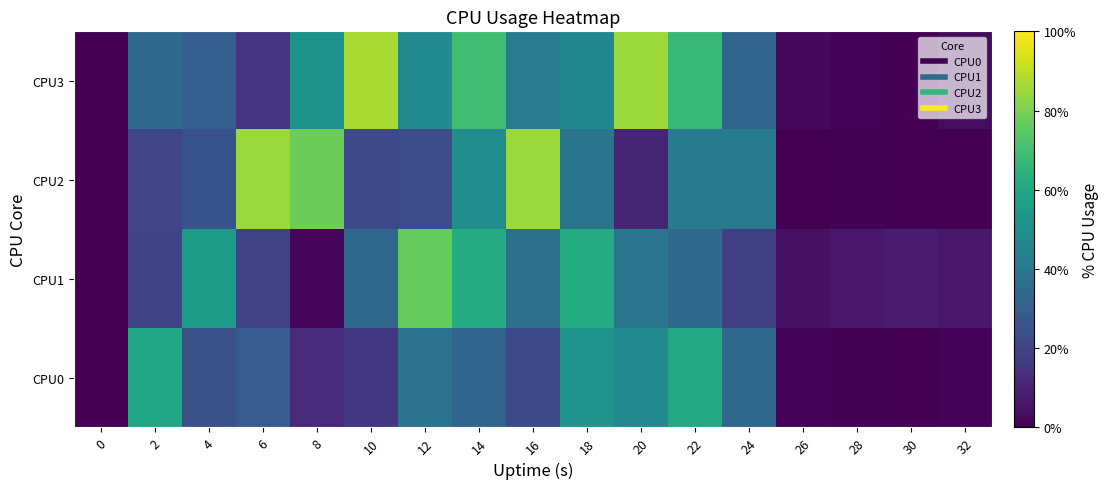

Reading left to right, list all the values displayed in this chart.

CPU0: 0=0.0	2=59.9	4=24.9	6=28.8	8=12.0	10=16.2	12=37.8	14=32.4	16=22.0	18=52.0	20=47.4	22=60.8	24=33.5	26=1.0	28=0.5	30=0.0	32=1.0
CPU1: 0=0.0	2=20.6	4=54.3	6=19.6	8=1.5	10=33.3	12=76.3	14=61.4	16=37.0	18=61.6	20=39.3	22=34.5	24=18.8	26=4.5	28=6.4	30=7.7	32=6.4
CPU2: 0=0.0	2=20.8	4=25.0	6=85.1	8=77.5	10=22.2	12=23.6	14=49.4	16=85.1	18=38.9	20=10.4	22=41.2	24=40.7	26=0.0	28=0.5	30=0.0	32=0.0
CPU3: 0=0.0	2=34.4	4=29.9	6=15.2	8=50.8	10=87.1	12=48.2	14=69.2	16=42.4	18=46.8	20=85.3	22=67.8	24=32.1	26=2.5	28=1.0	30=0.0	32=3.5